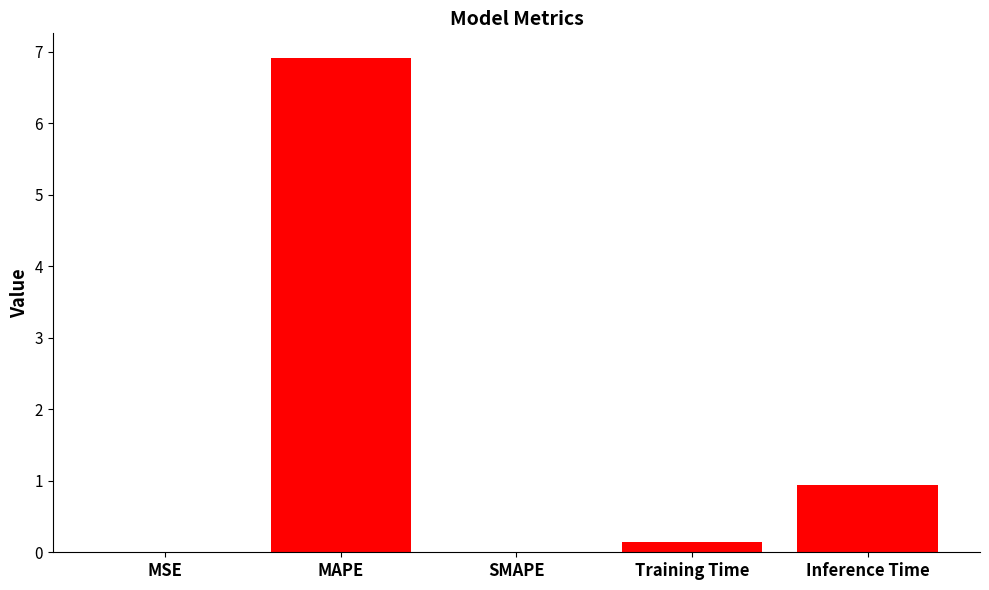

Read the value at Inference Time.

0.9